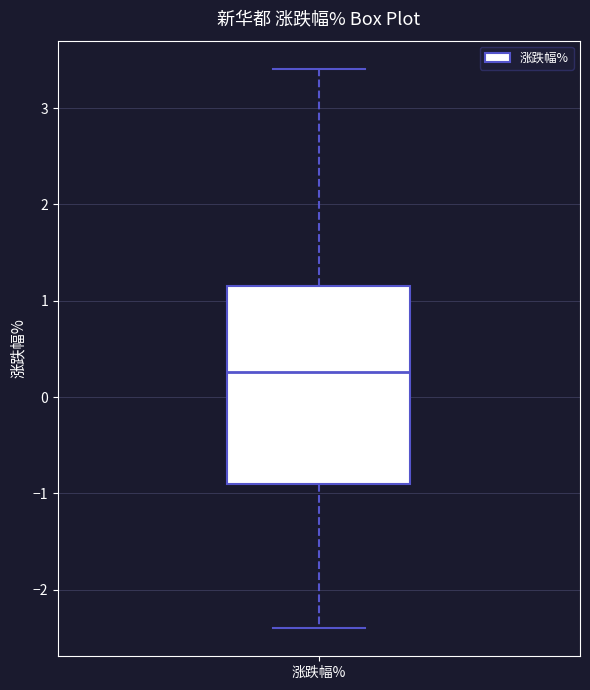

Where does the upper whisker of the box for 涨跌幅% end on the y-axis? The values are not printed on the chart, so give them approximately, as read against the axis.

3.4